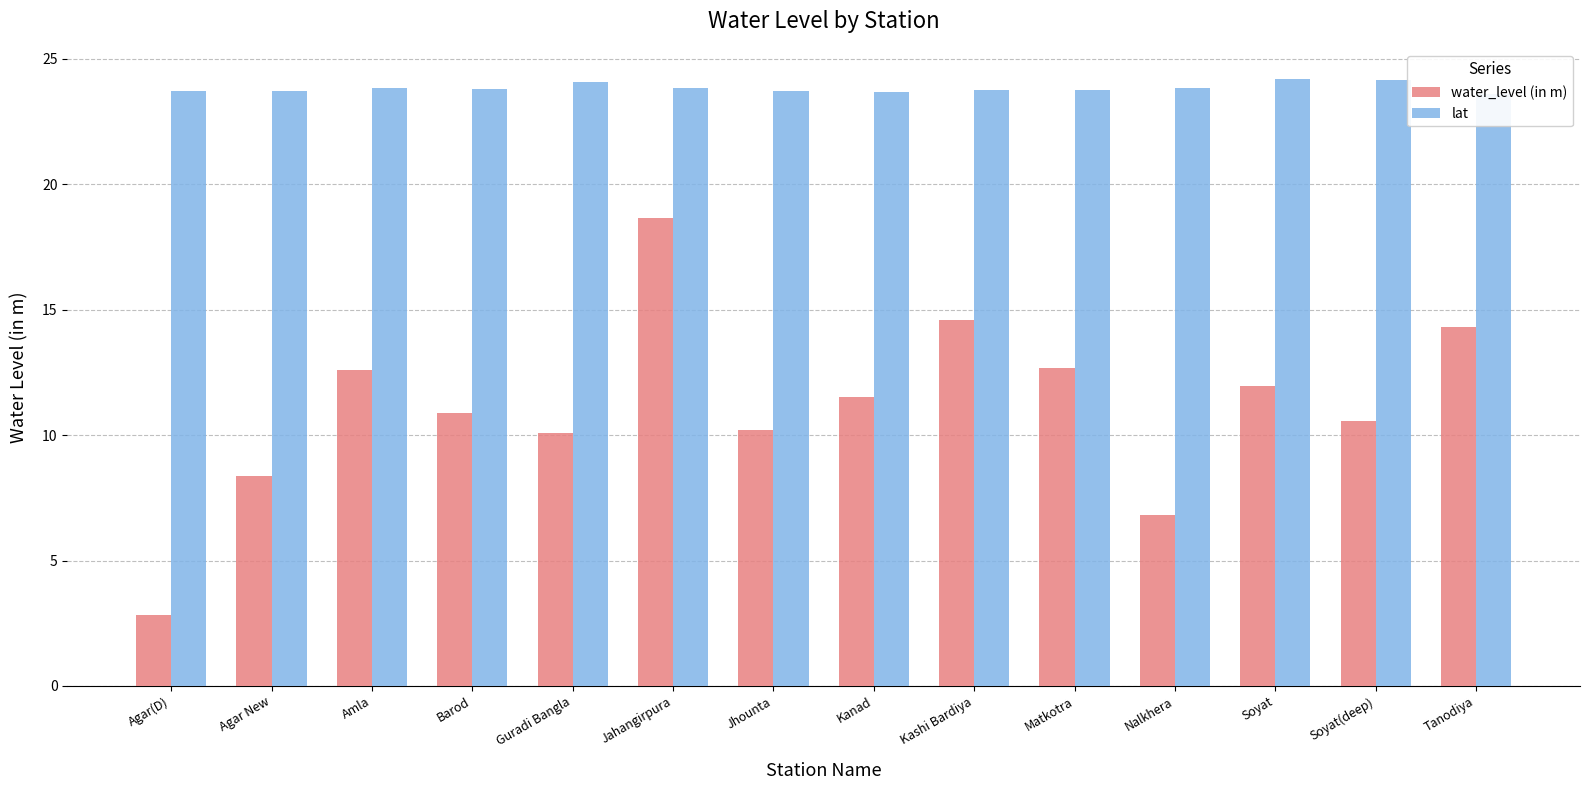

What is the difference between the maximum and minimum values in the water_level (in m) series?

15.8